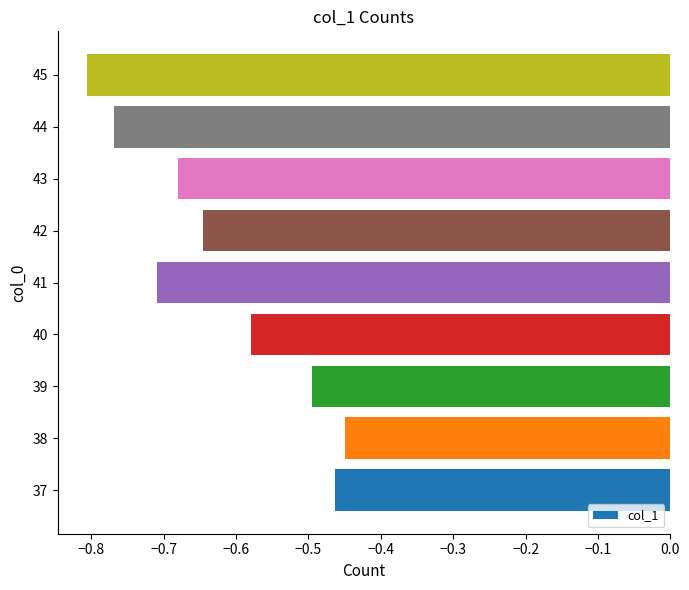

Which label corresponds to the largest value in the chart?

38